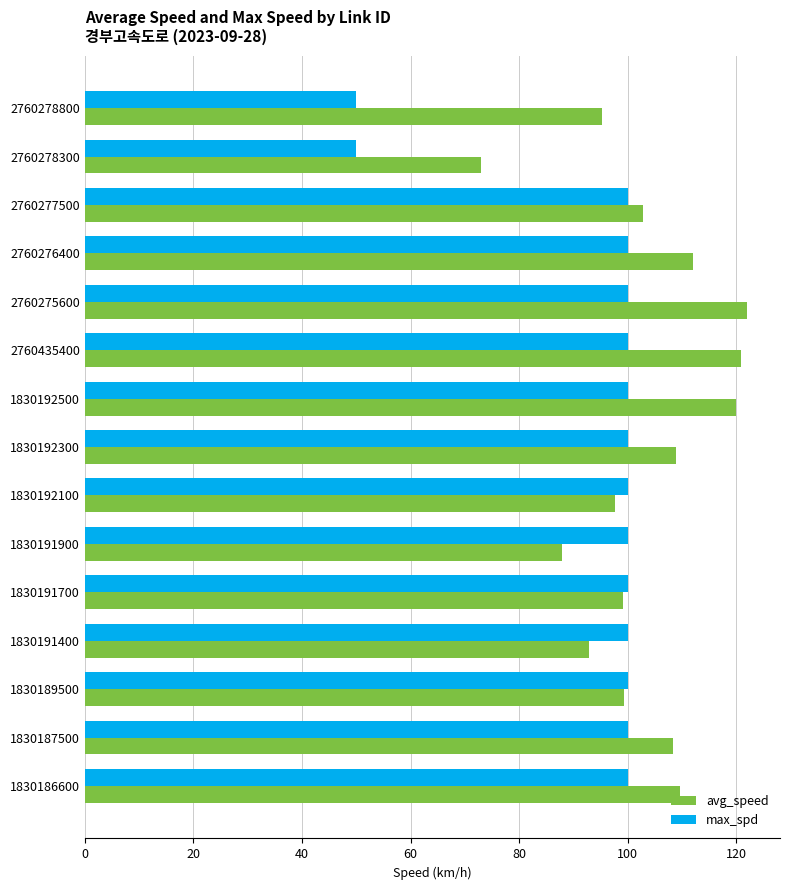

Which series changed the most between 2760276400 and 1830189500?

avg_speed